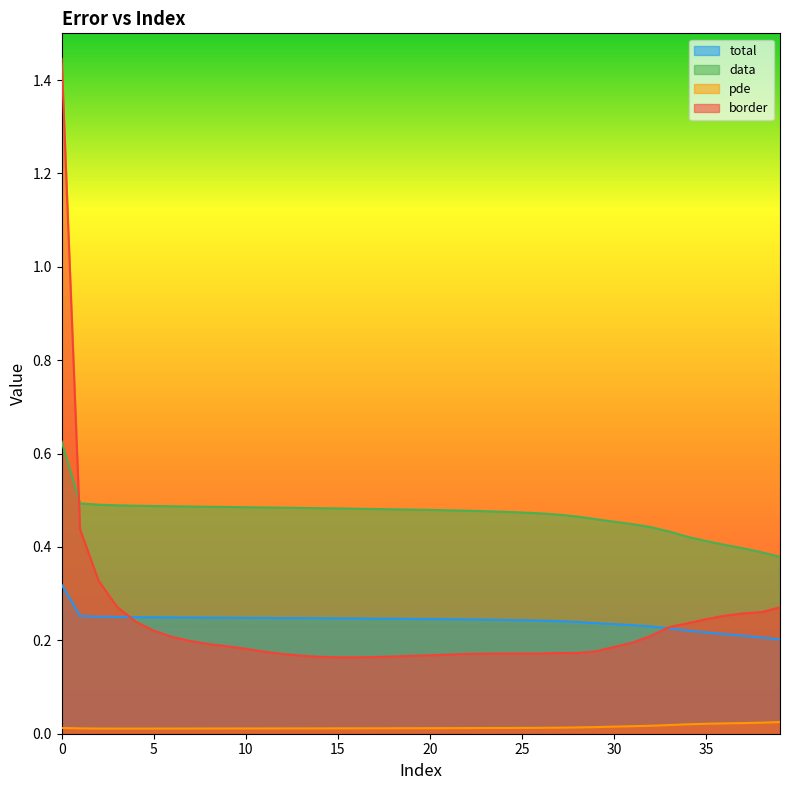

Is it true that total equals 0.2 at 14?

True